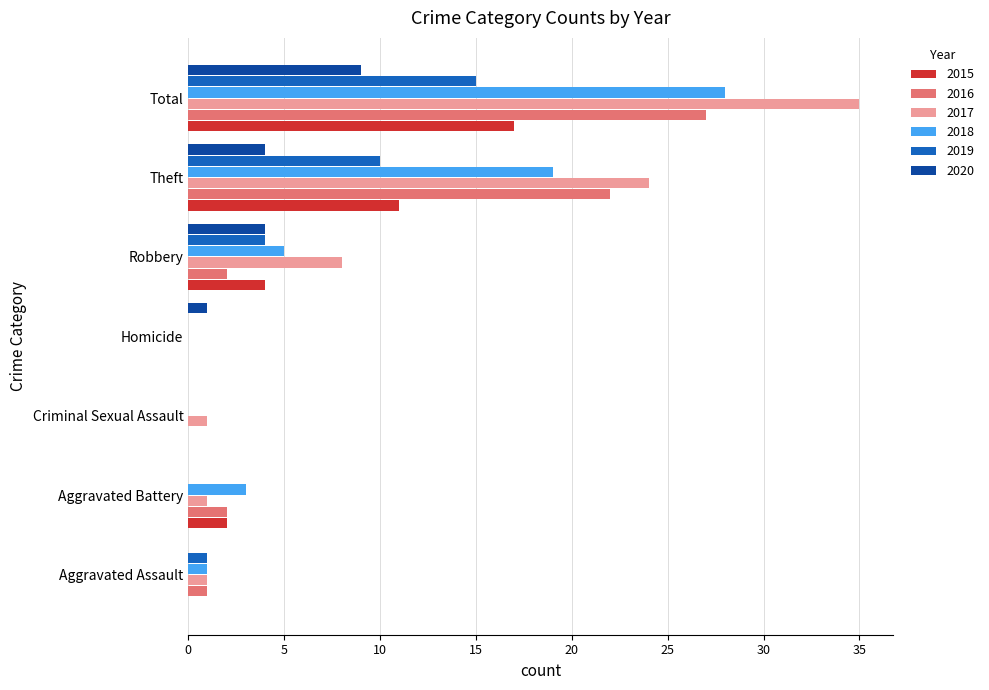

What is the highest value of the 2017 series?

35